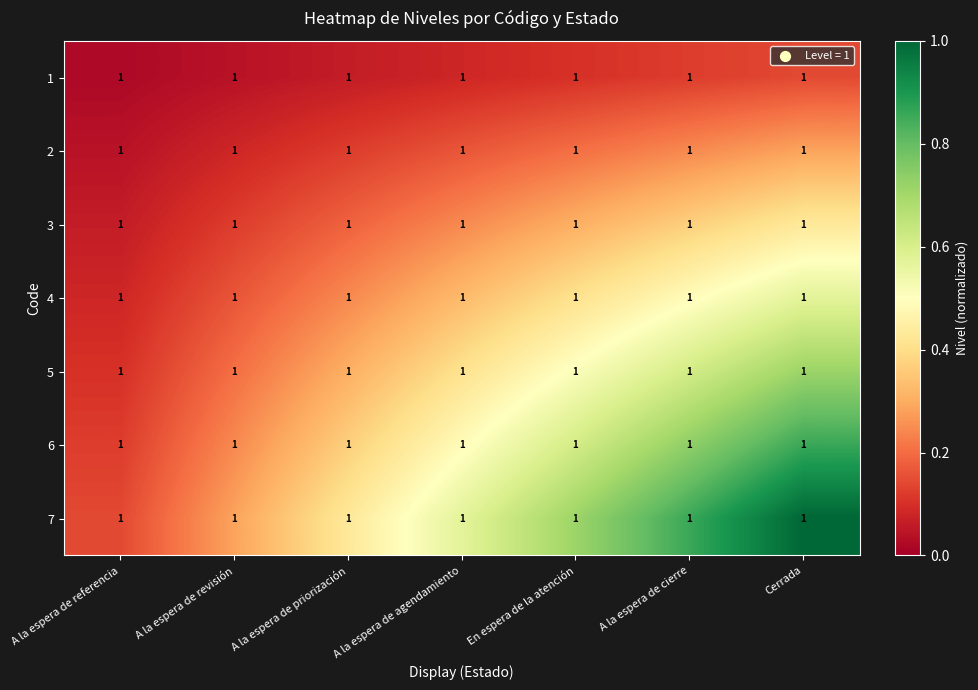

What is the difference between the highest and lowest values at A la espera de agendamiento?

0.5